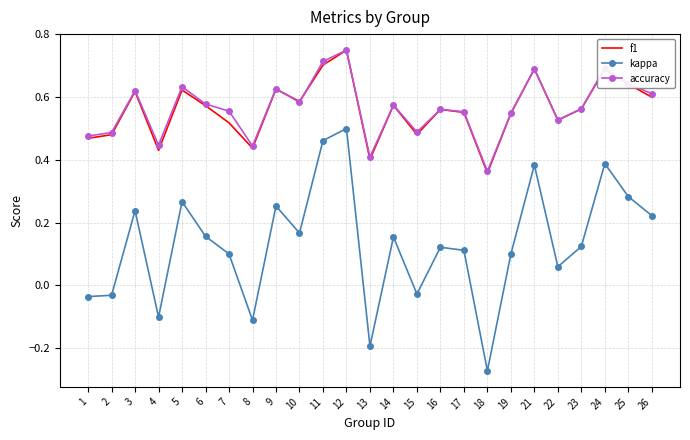

At which category is the sum across all series the highest?

12